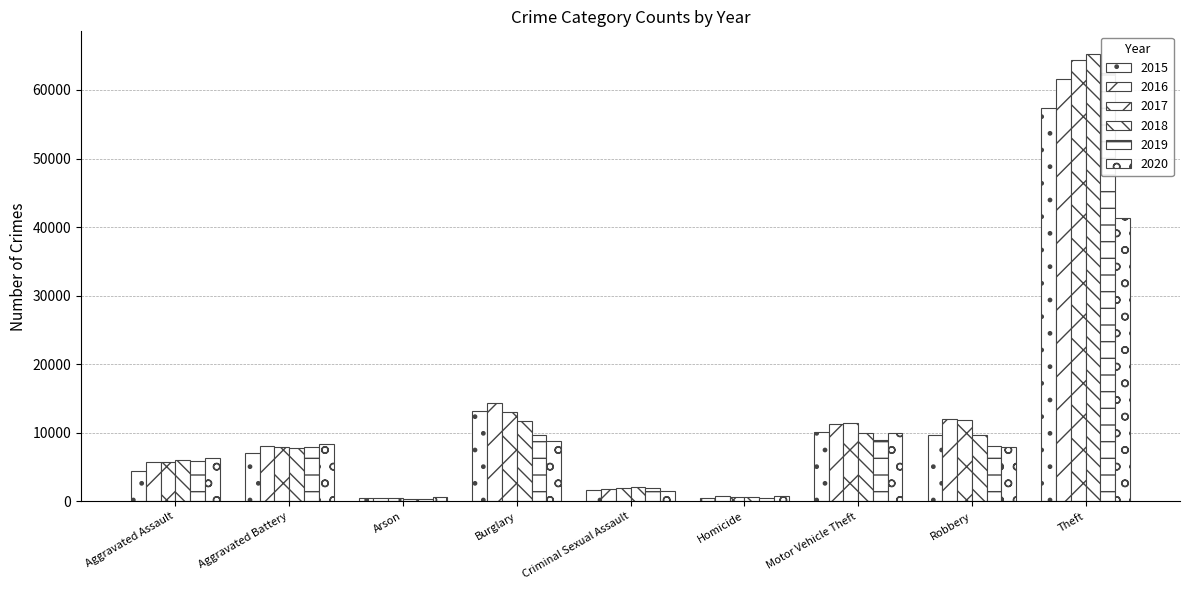

Where is 2019 nearest to the value 31434?

Burglary